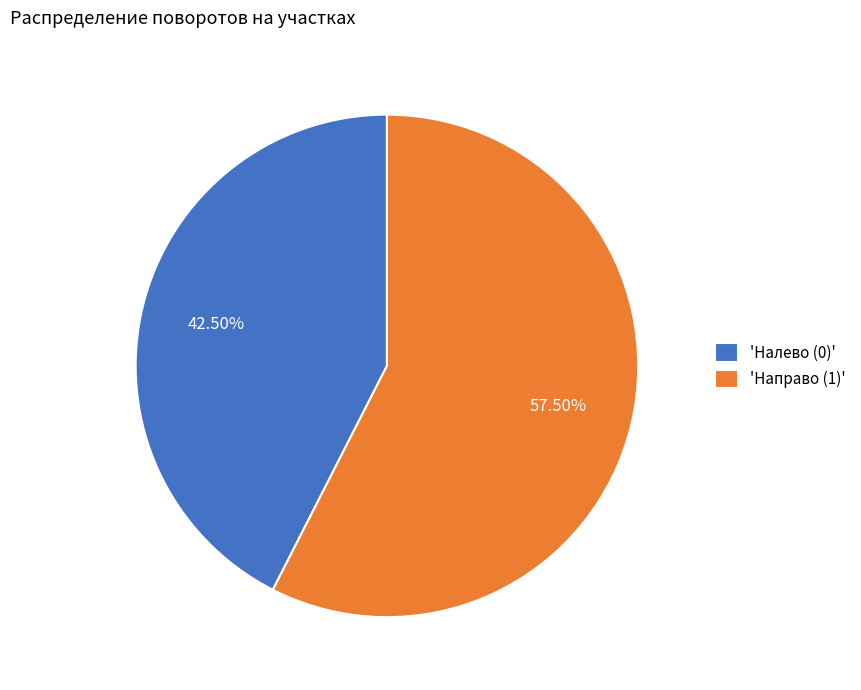

Is the sum of 'Налево (0)' and 'Направо (1)' greater than half?

Yes